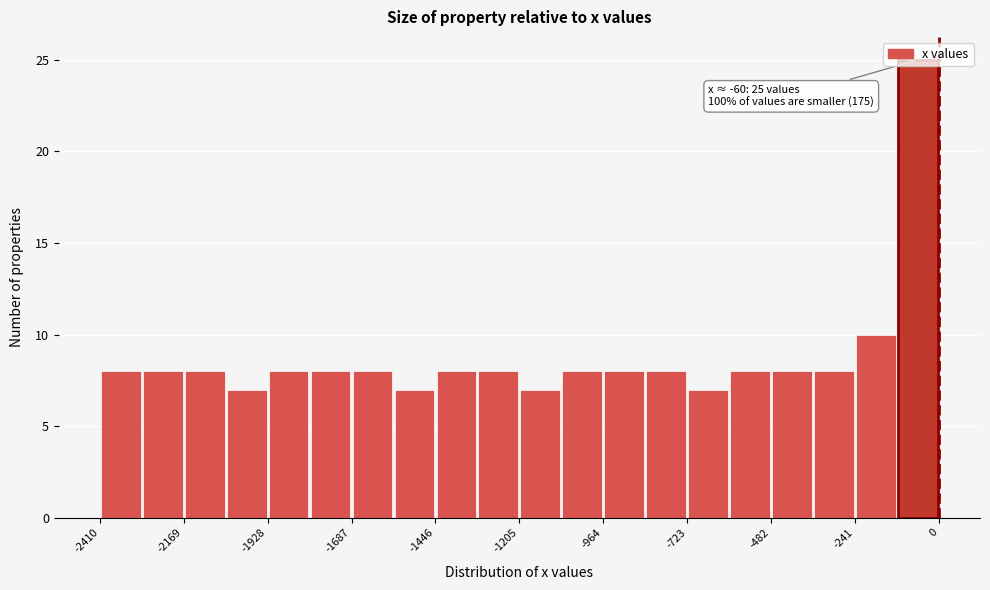

Read against the x-axis, roughly where is the centre of the tallest bar?

-50